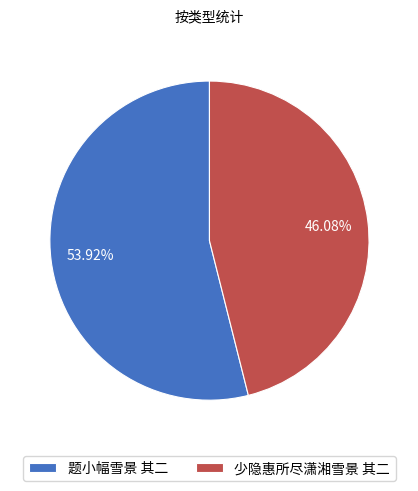

Rank the categories by value from highest to lowest.

题小幅雪景 其二, 少隐惠所尽潇湘雪景 其二